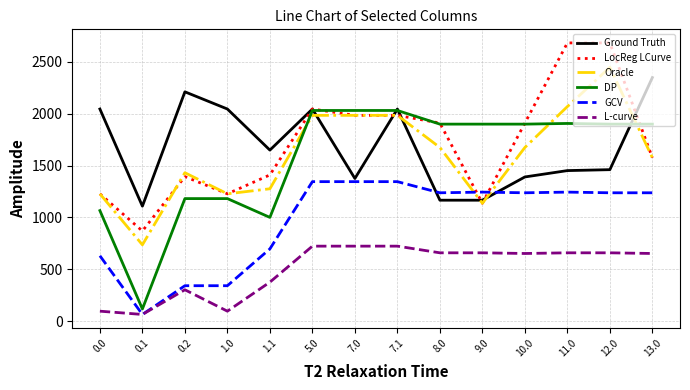

Is the value of Oracle at 10.0 greater than the value of LocReg LCurve at 10.0?

No